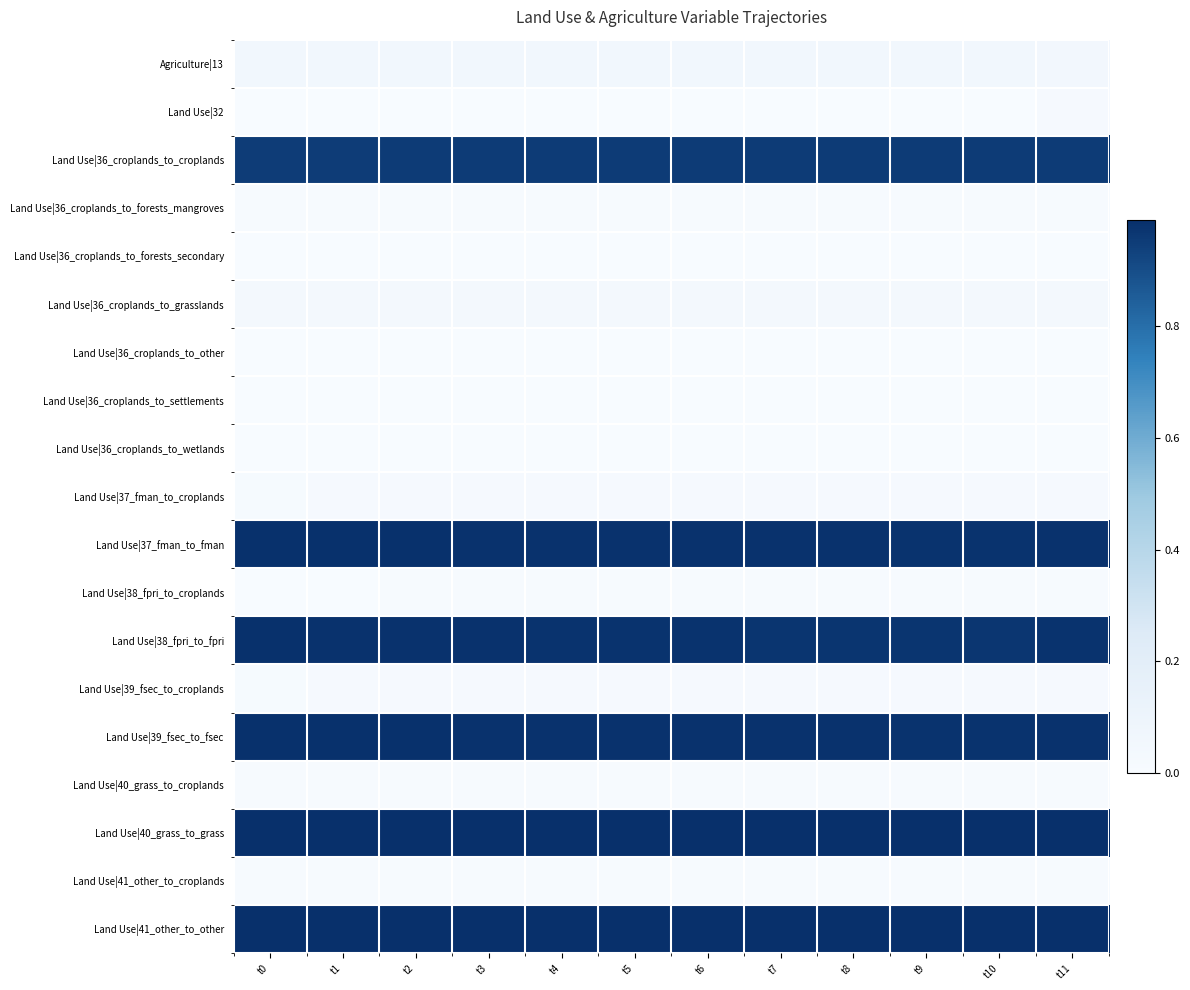

What is the maximum value shown in the chart?

1.0